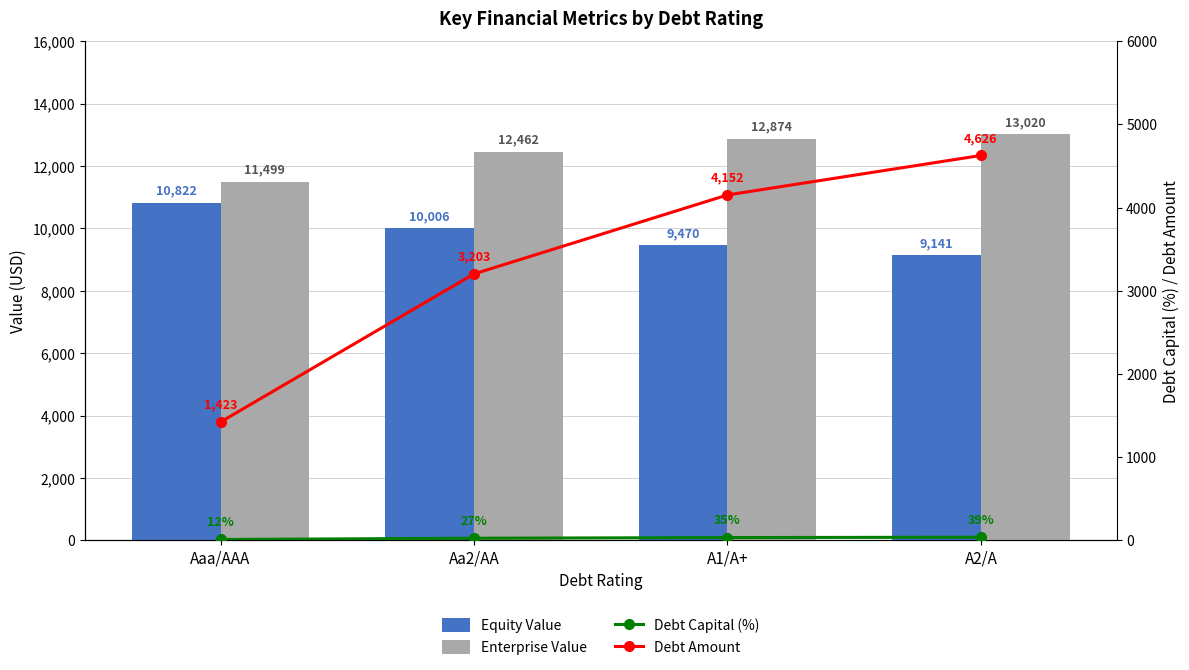

Does the chart contain stacked bars?

No